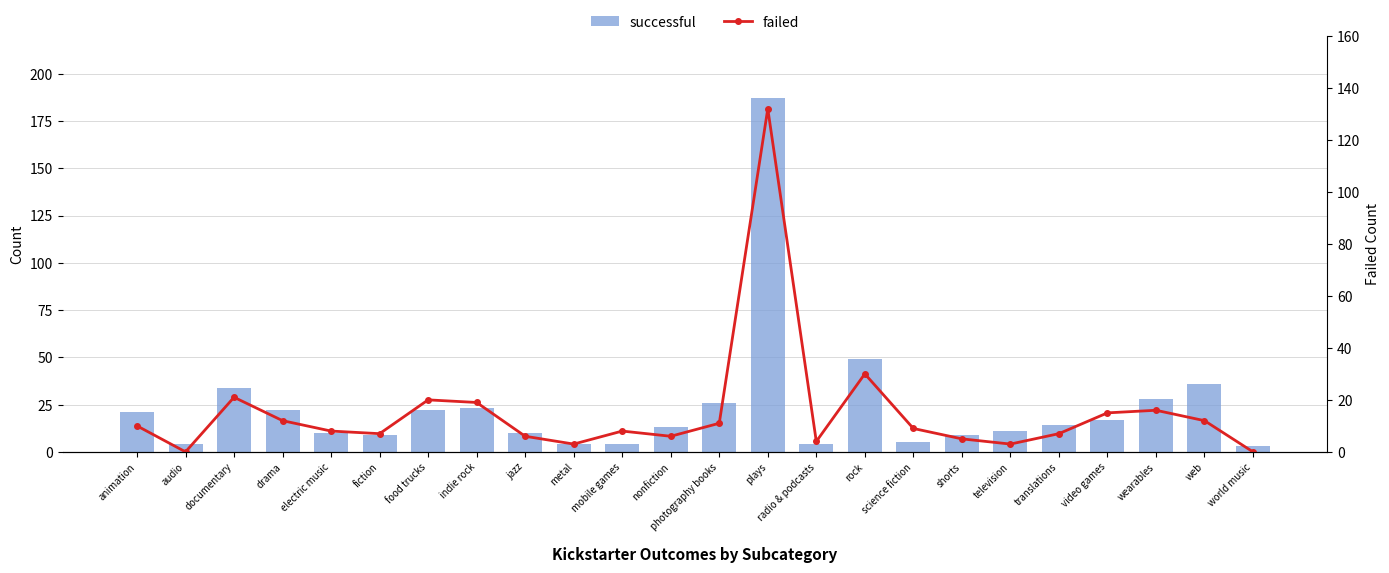

What is the value of the successful bar at the 3rd from the left?

34